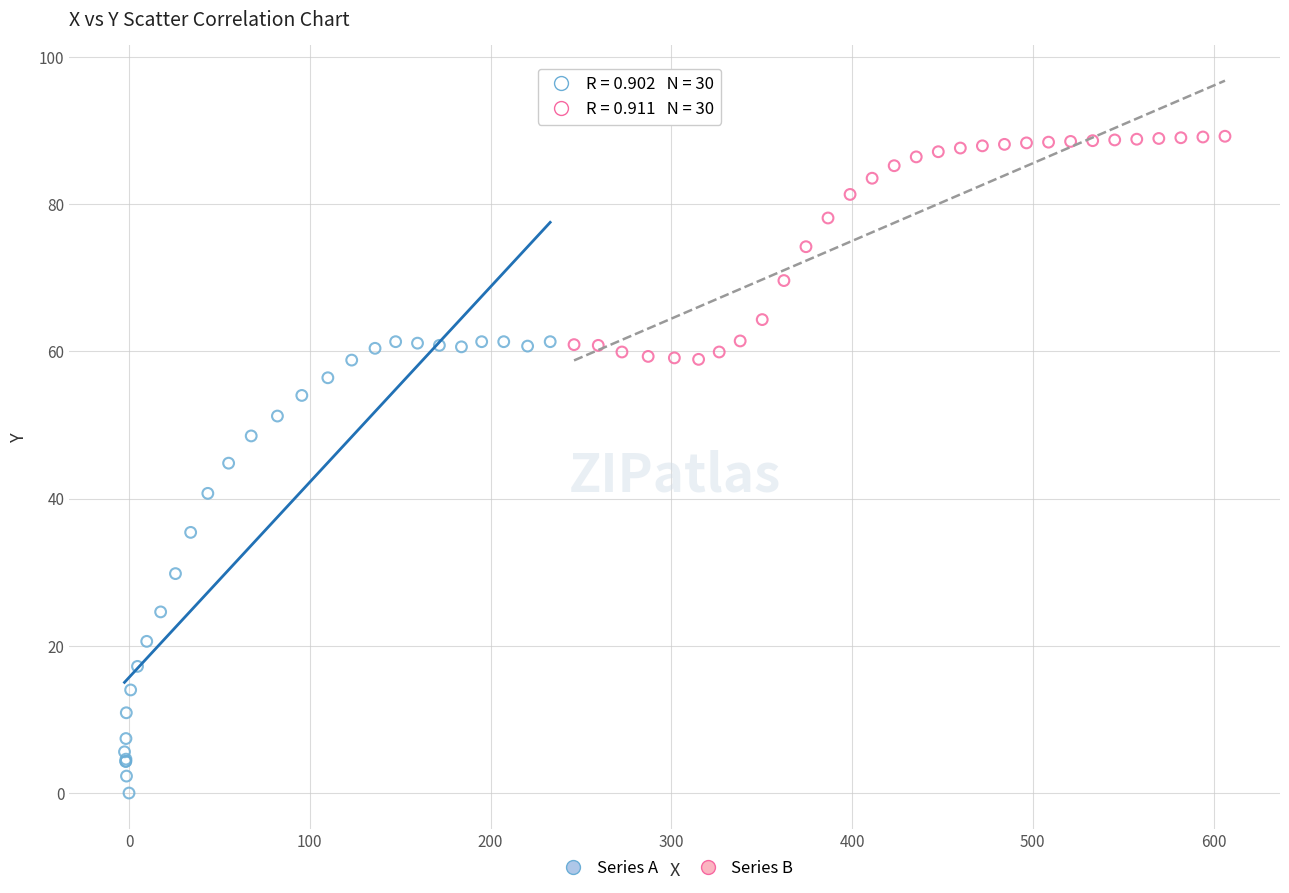

Which series has the widest spread of Y values?

Series A